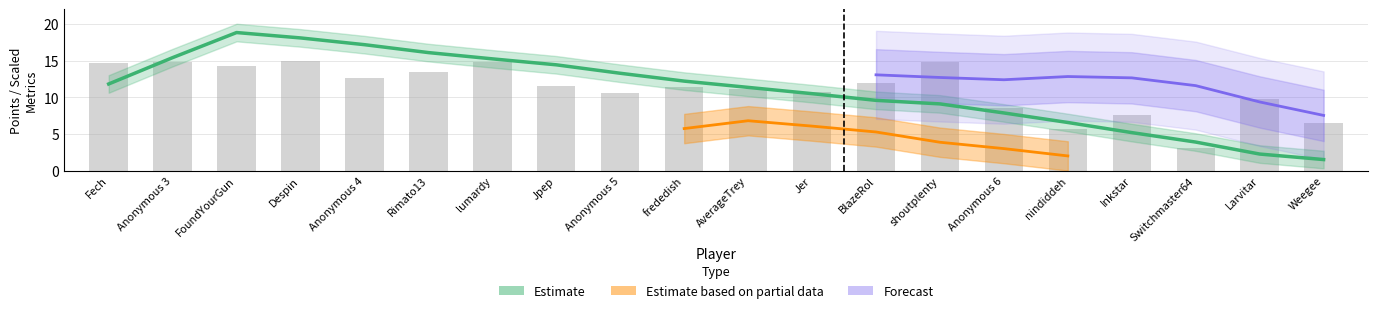

How many data points are above 11?

12